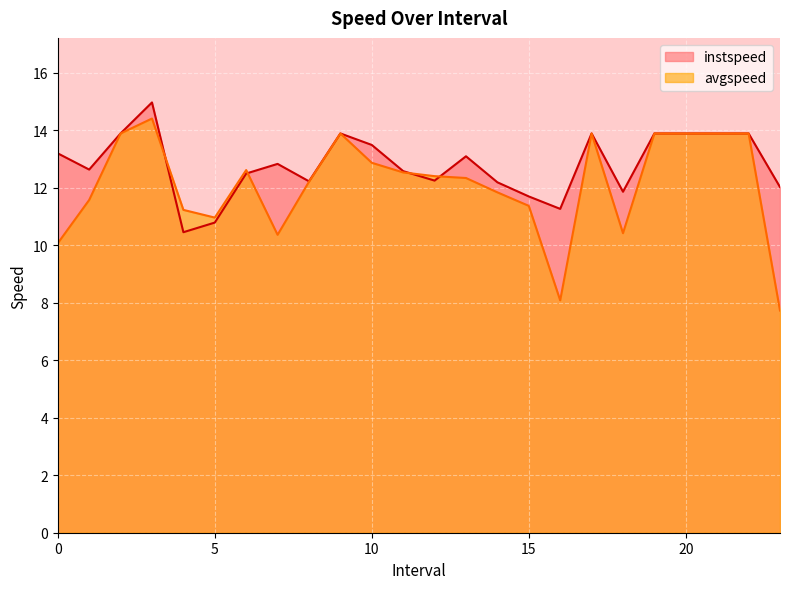

What is the difference between the avgspeed values at 20.0 and 18.0?

3.5